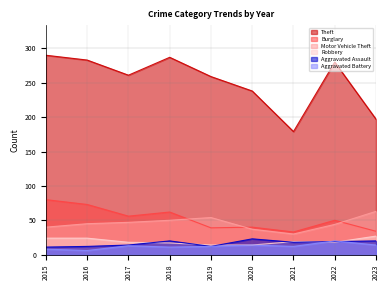

Rank the series at 2020 from lowest to highest value.

Robbery, Aggravated Battery, Aggravated Assault, Motor Vehicle Theft, Burglary, Theft